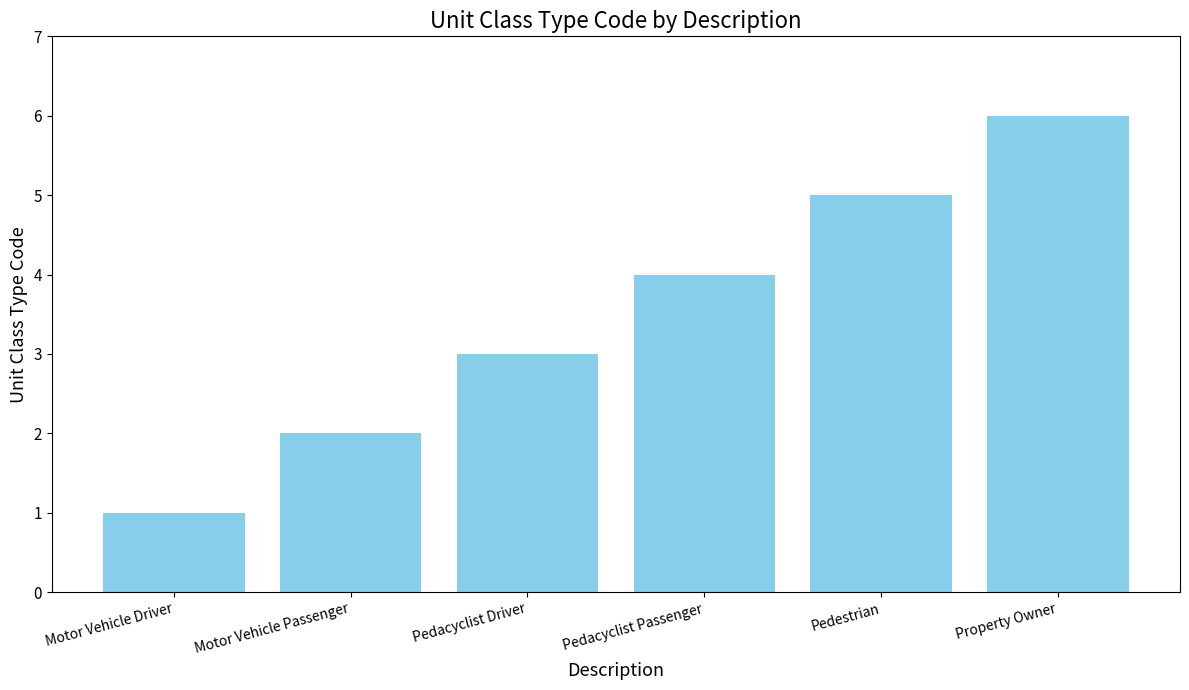

How many data points does each series have?

6